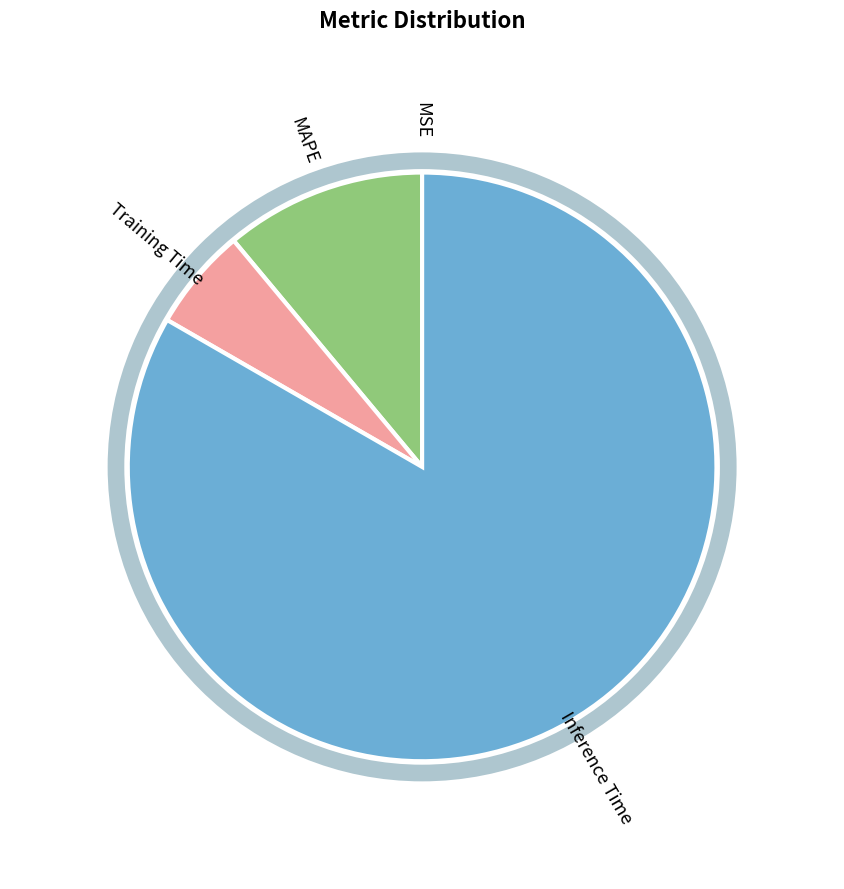

What is the majority slice?

Inference Time